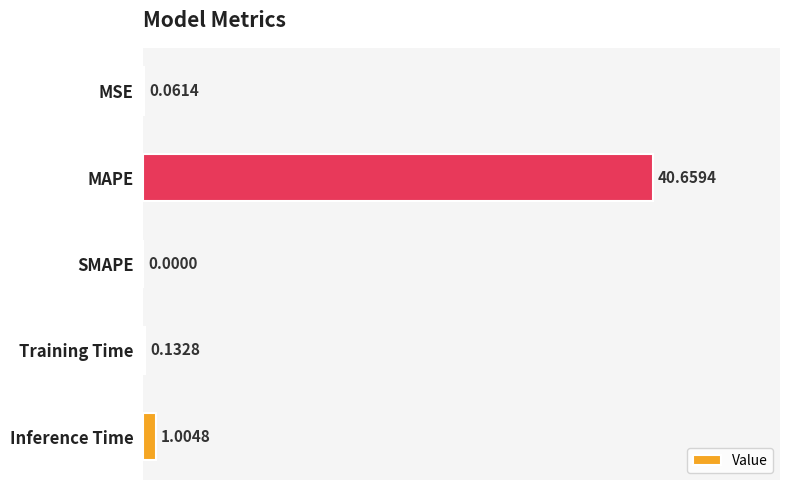

How many values exceed 0?

4